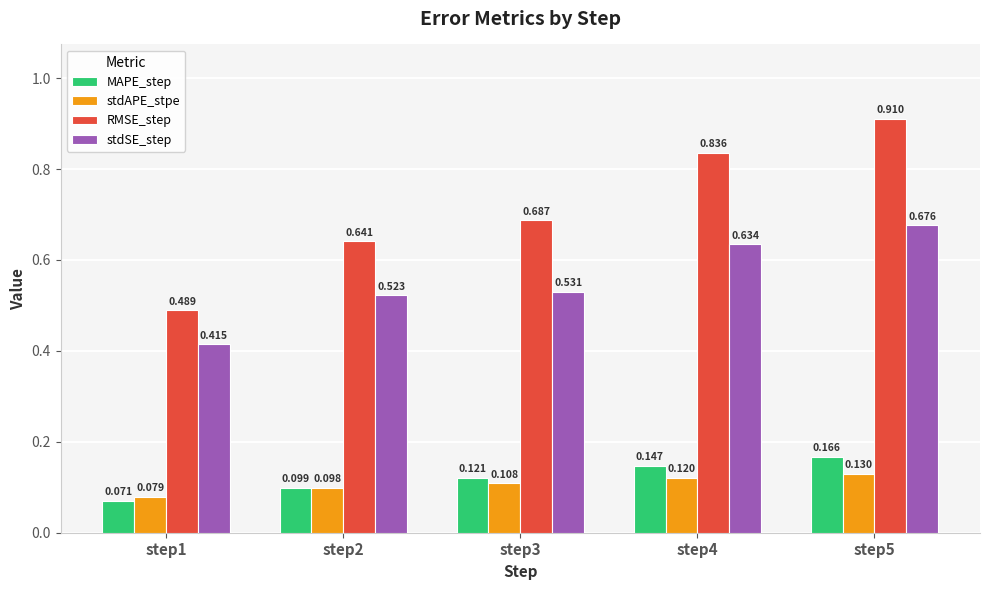

How many bars are there in each group?

4